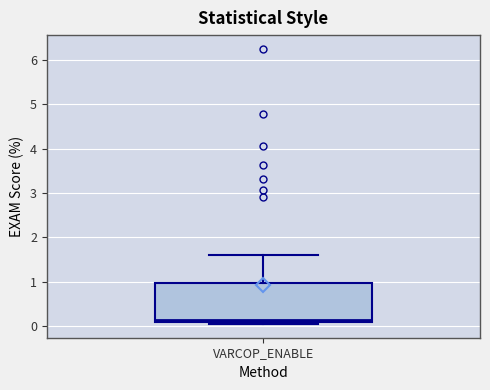

Transcribe this box plot: give where the median line is, the range the box spans, and where the two whiskers end, as read against the y-axis. The values are not printed on the chart, so give them approximately, as read against the axis.

median 0.1 (just above the box's lower edge), box 0.1 to 1.0, whiskers 0.0 to 1.6